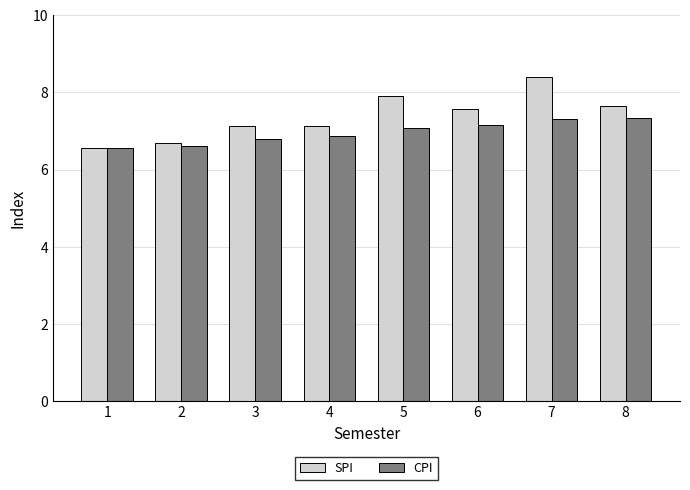

True or false: SPI has a value of 1.4 at 2.

False